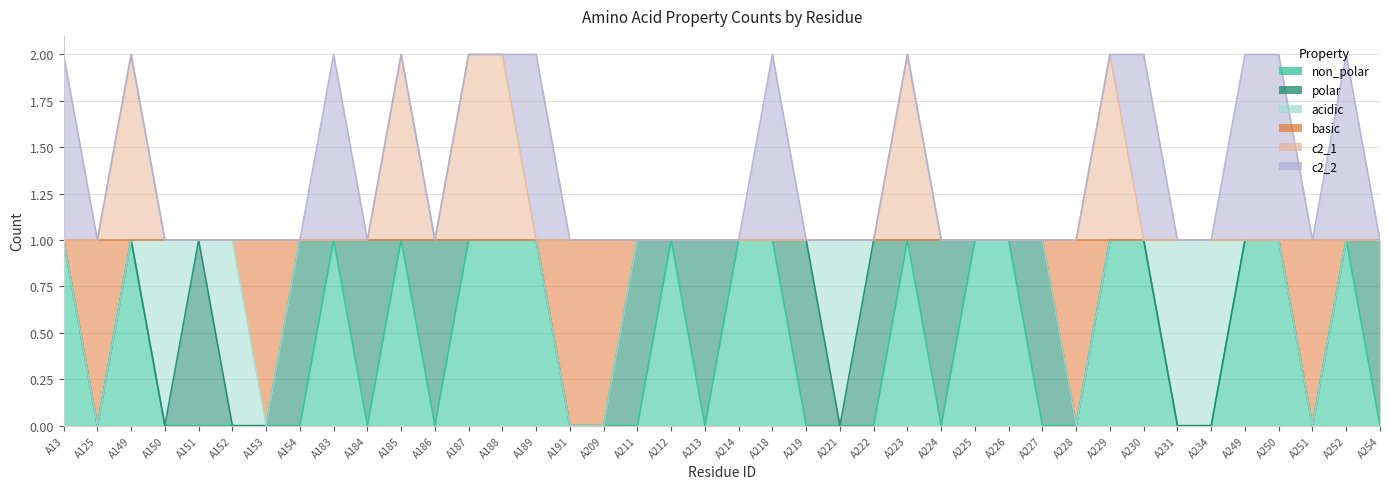

Which category has the lowest value in the c2_1 series?

A13